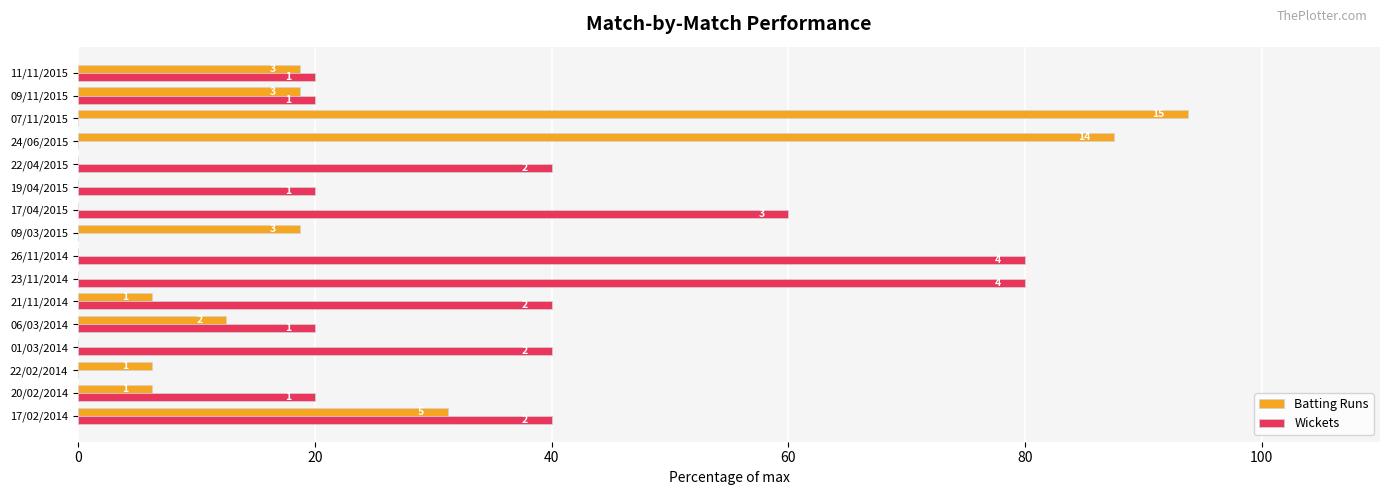

What are all the series names shown in the legend?

Batting Runs, Wickets